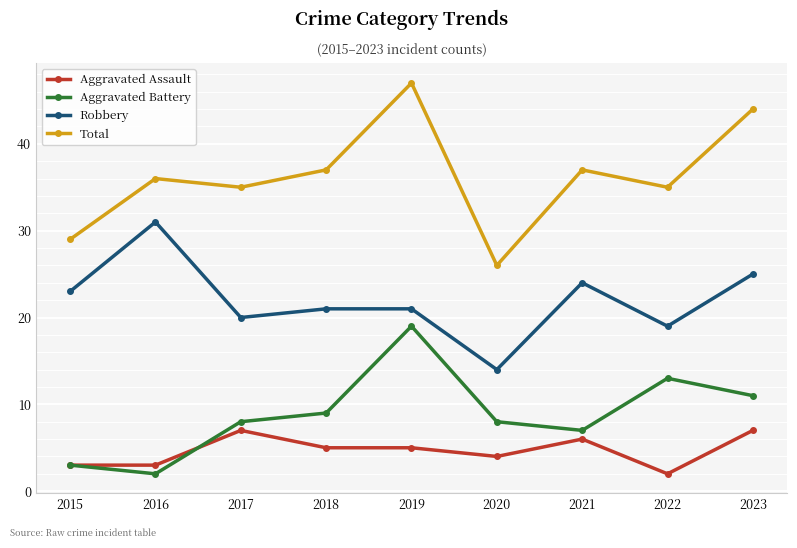

True or false: Aggravated Battery has more than 2 points higher than both neighbors.

False